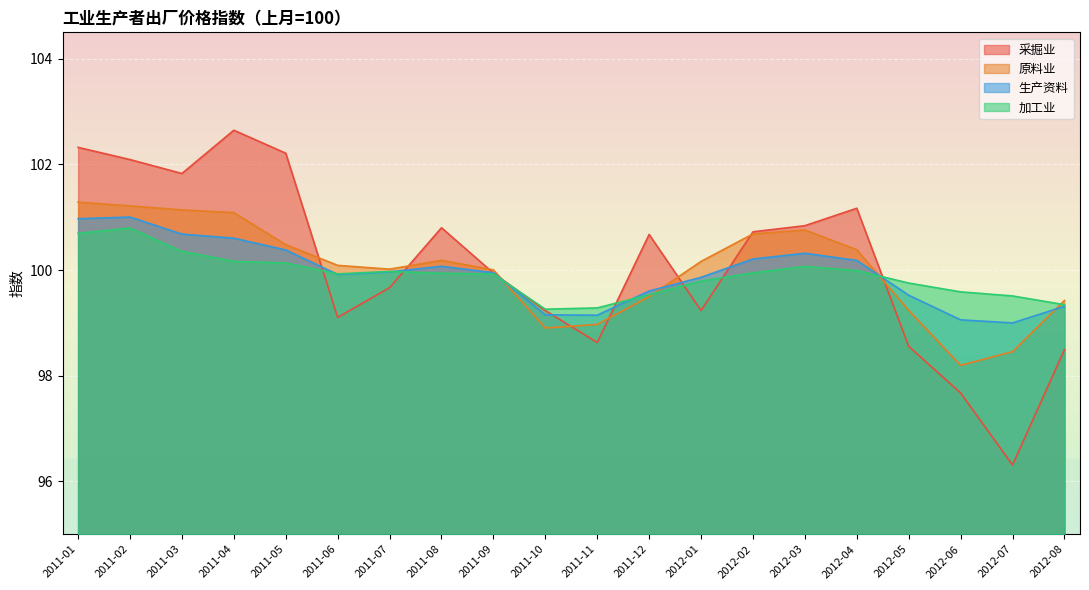

Is it true that 采掘业 equals 58.0 at 2011-06?

False